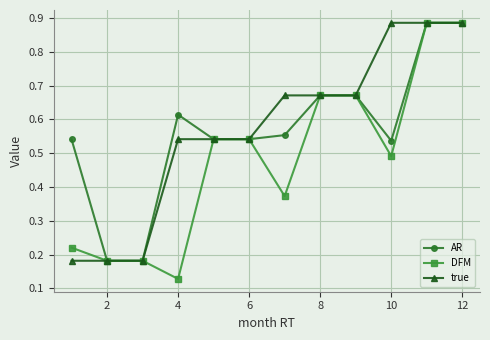

True or false: AR has more than 0 points higher than both neighbors.

True